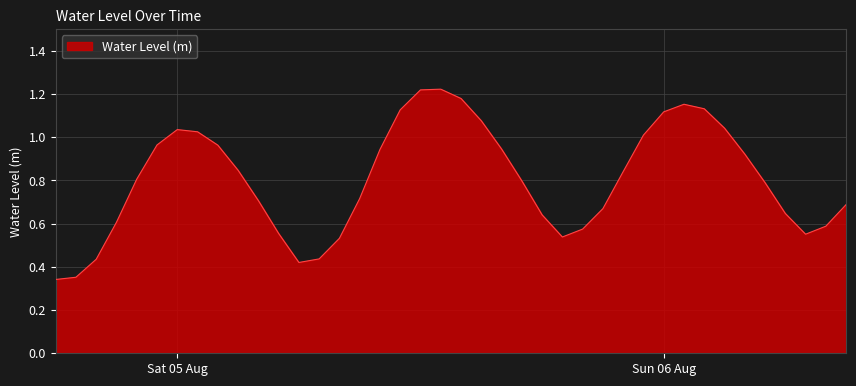

How many lines are shown in the chart?

1